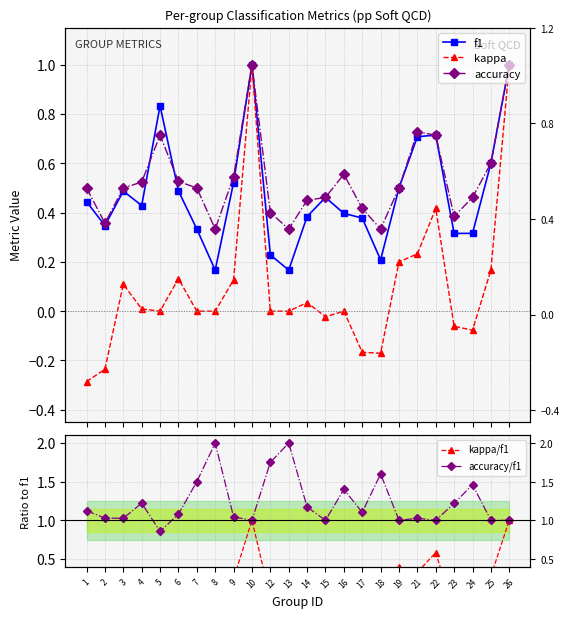

At which category is the sum across all series the highest?

10